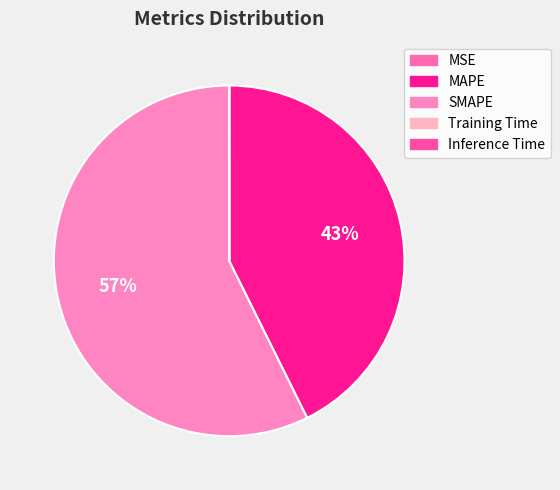

Which slice is the largest?

SMAPE